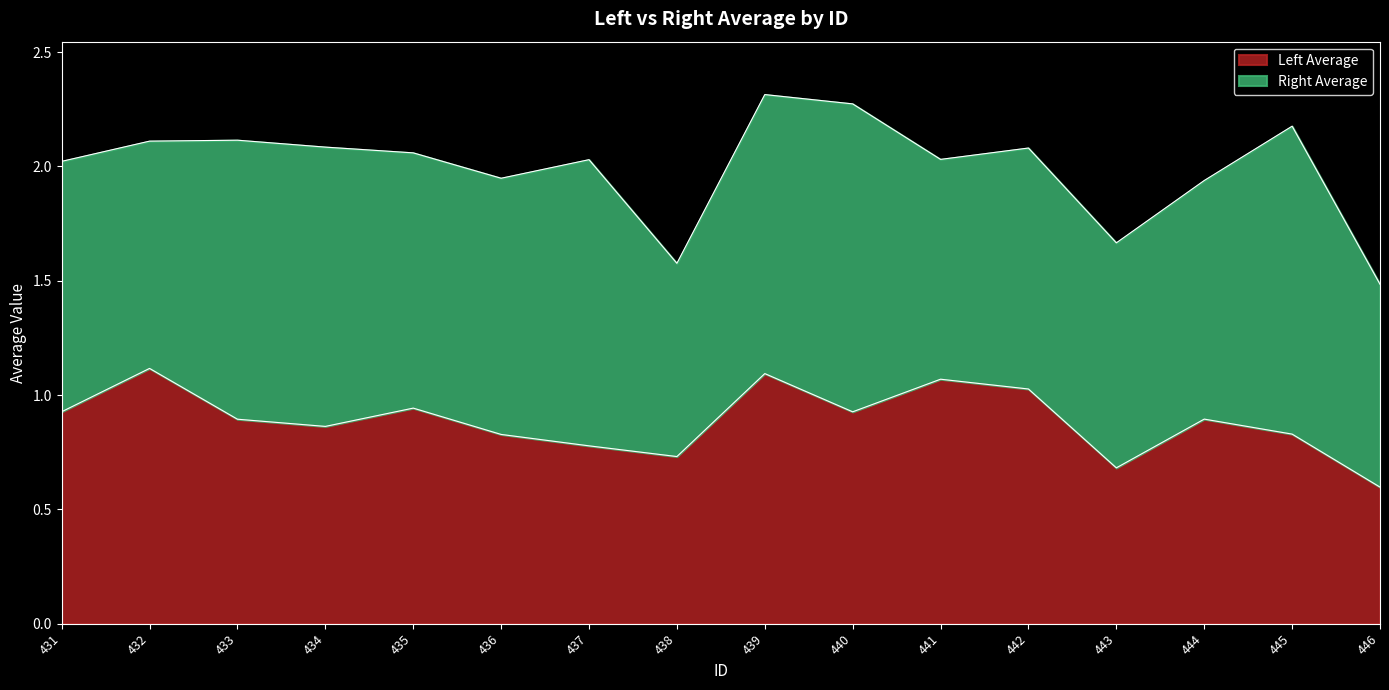

Reading left to right, list all the values displayed in this chart.

0.9	1.1	0.9	0.9	0.9	0.8	0.8	0.7	1.1	0.9	1.1	1.0	0.7	0.9	0.8	0.6